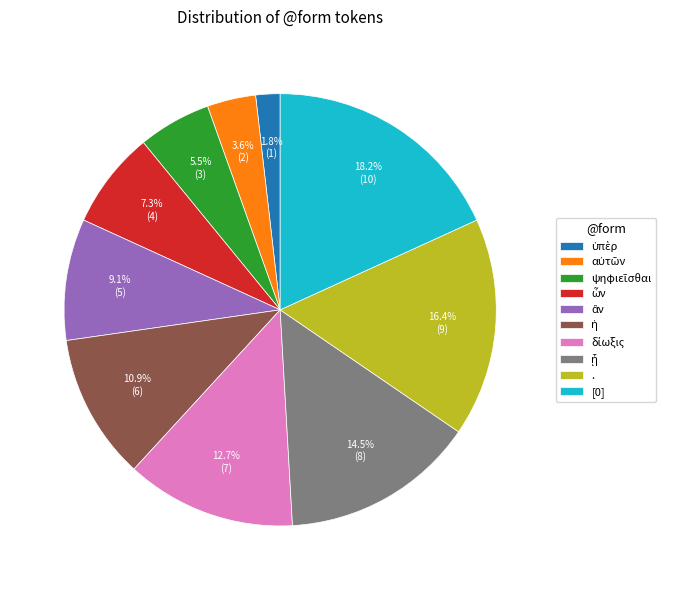

Count the number of slices in the pie.

10